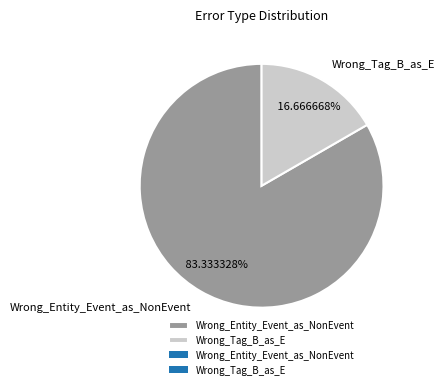

Which slice is the largest?

Wrong_Entity_Event_as_NonEvent